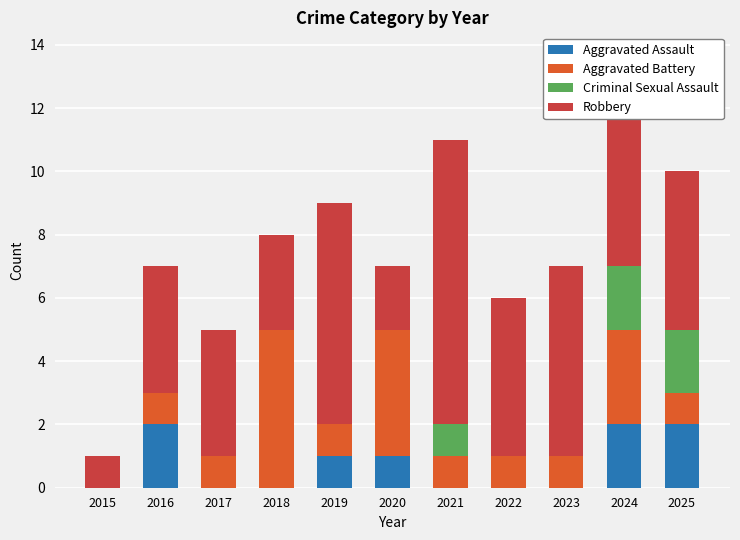

What is the sum of all Aggravated Assault values?

8